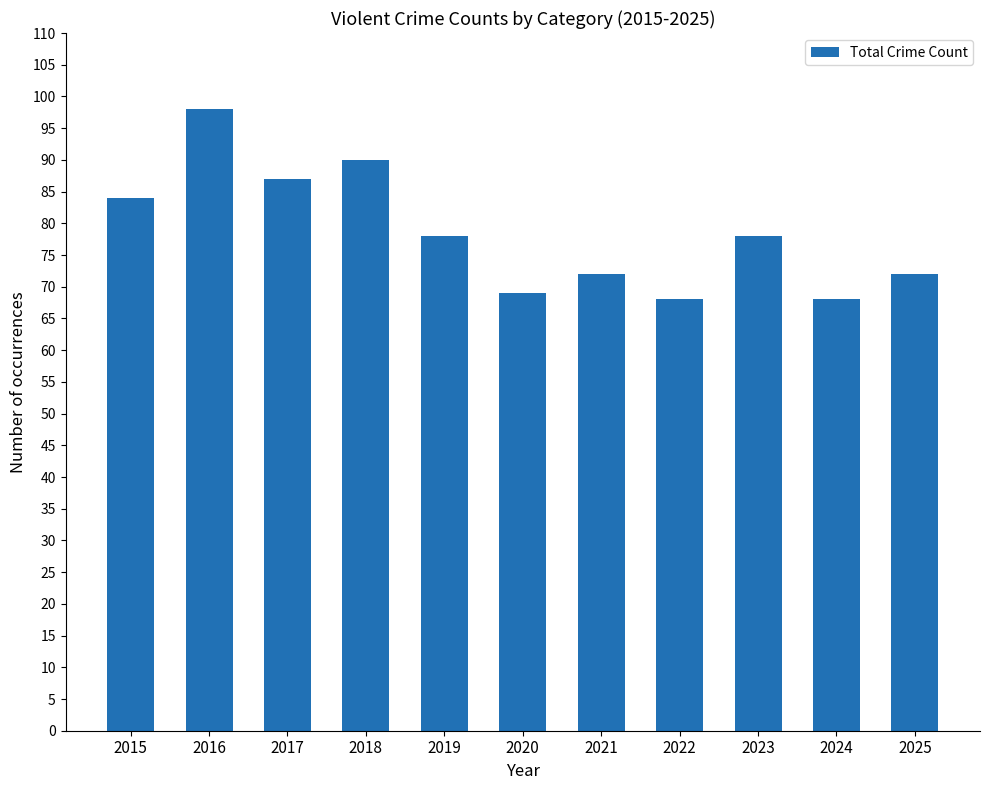

Is it true that the value at 2022 is 68?

True